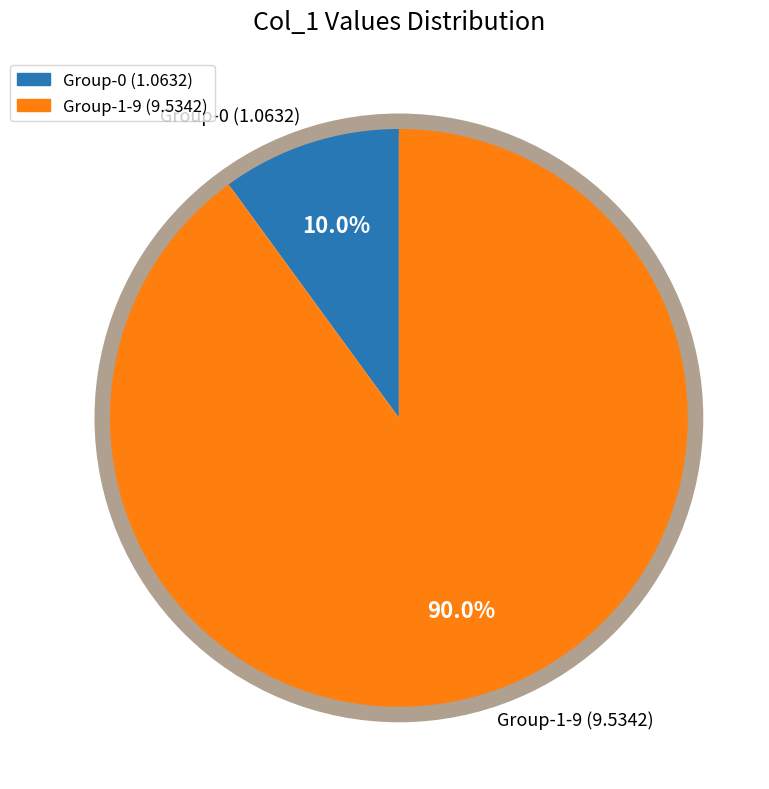

Which slice is the largest?

Group-1-9 (9.5342)